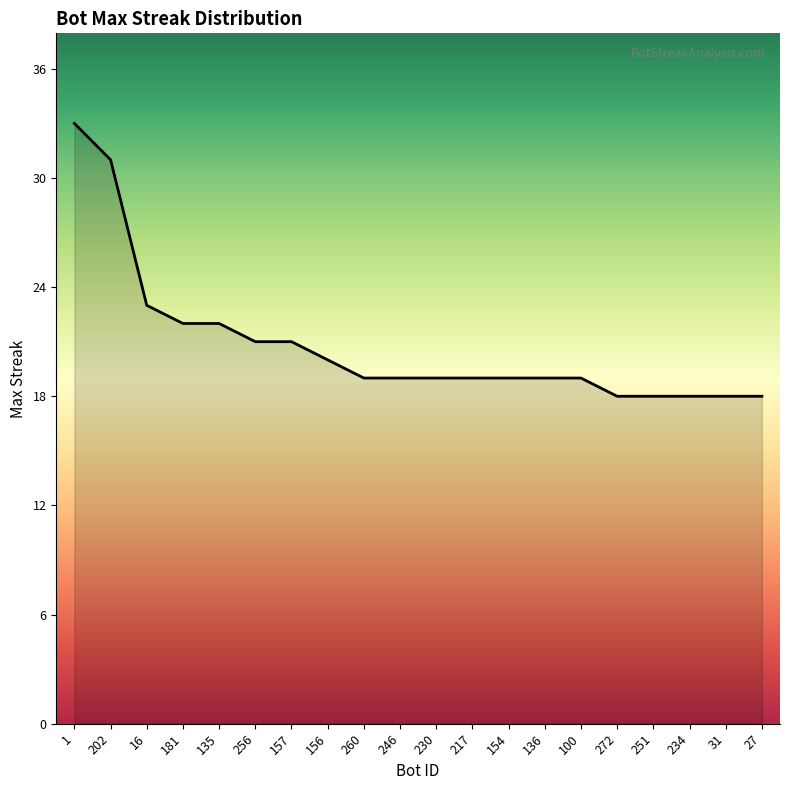

Which has a higher value, 251 or 136?

136